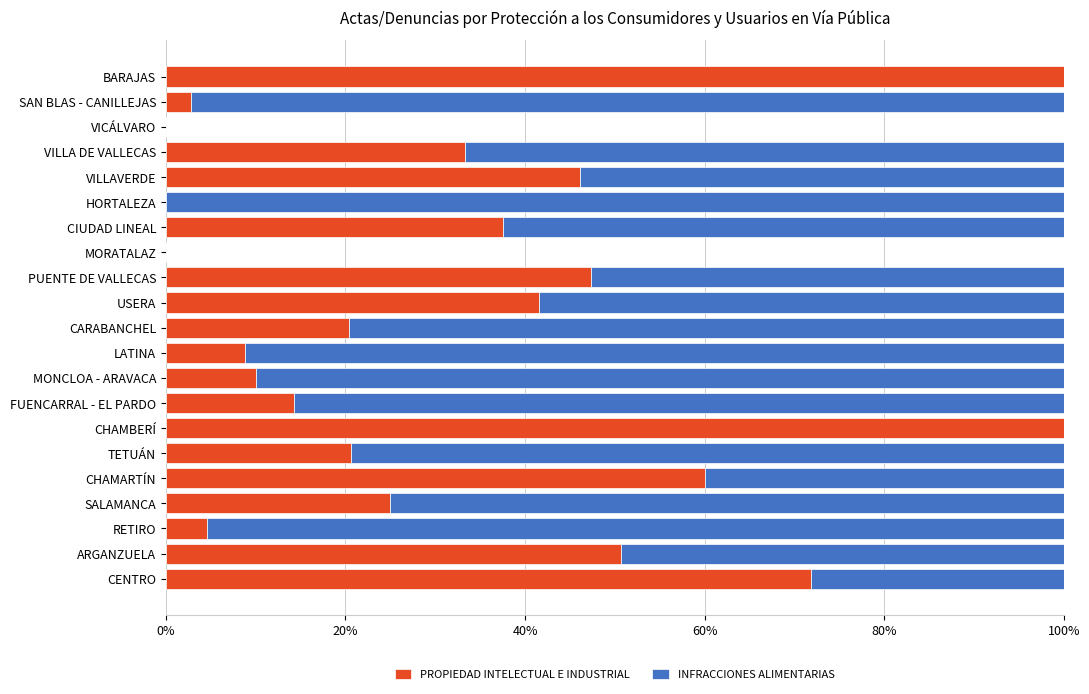

What is the sum of all PROPIEDAD INTELECTUAL E INDUSTRIAL values?

694.9